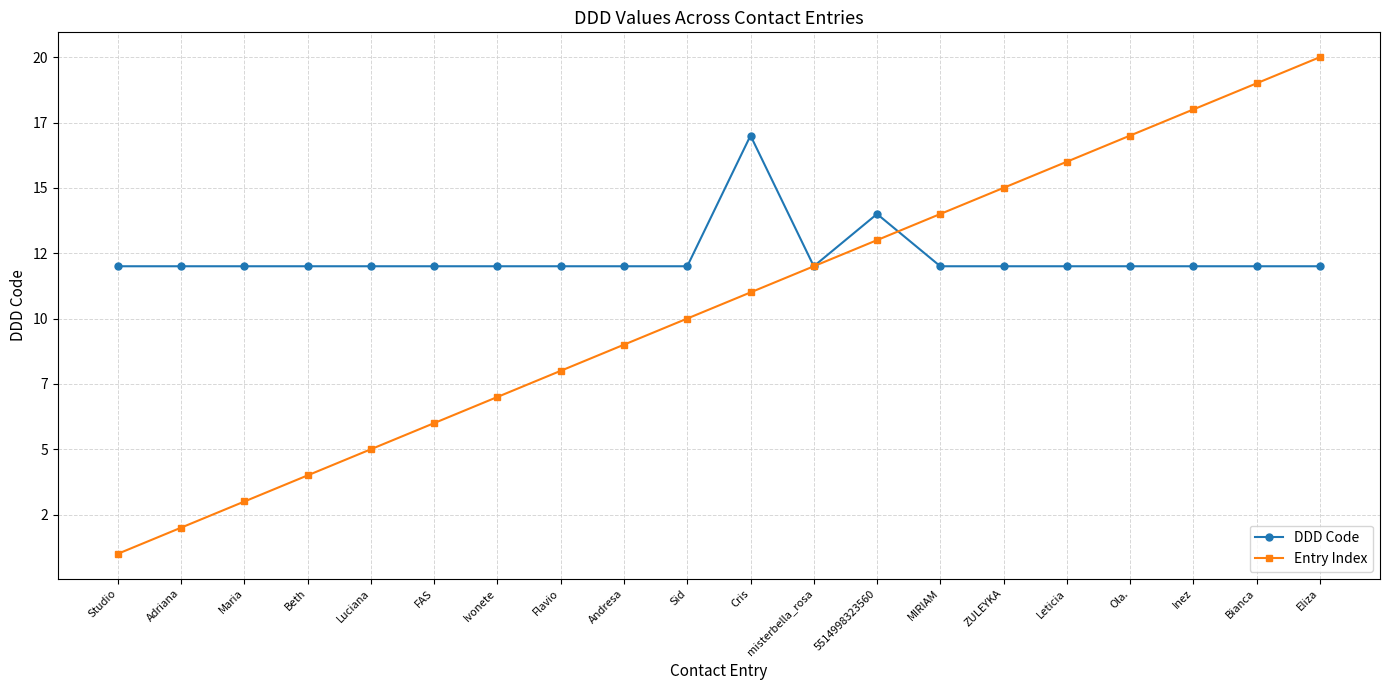

What are all the series names shown in the legend?

DDD Code, Entry Index